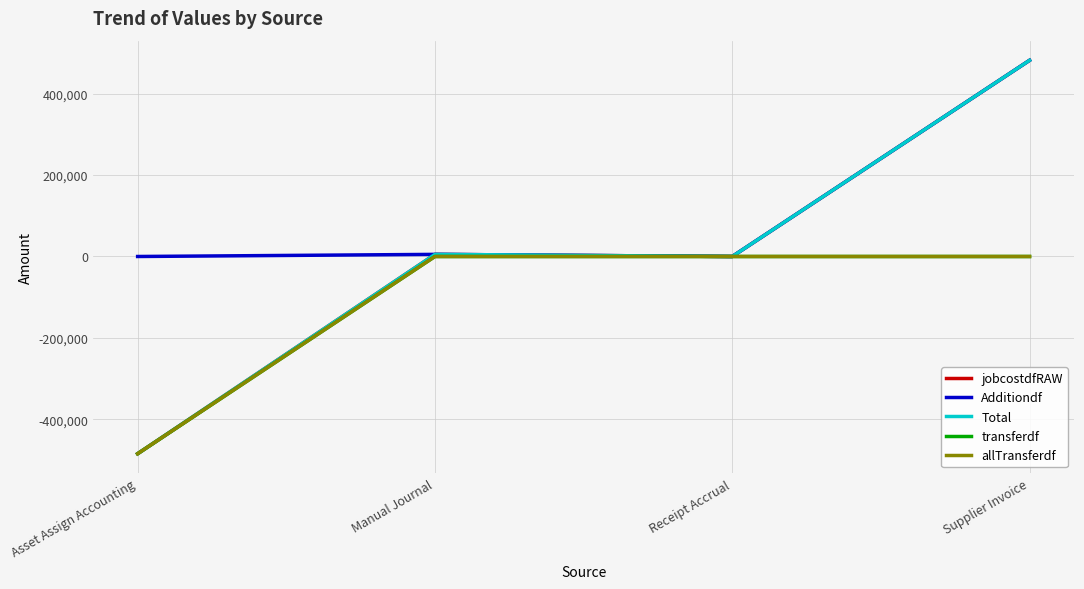

True or false: allTransferdf has a value of 0.0 at Receipt Accrual.

True